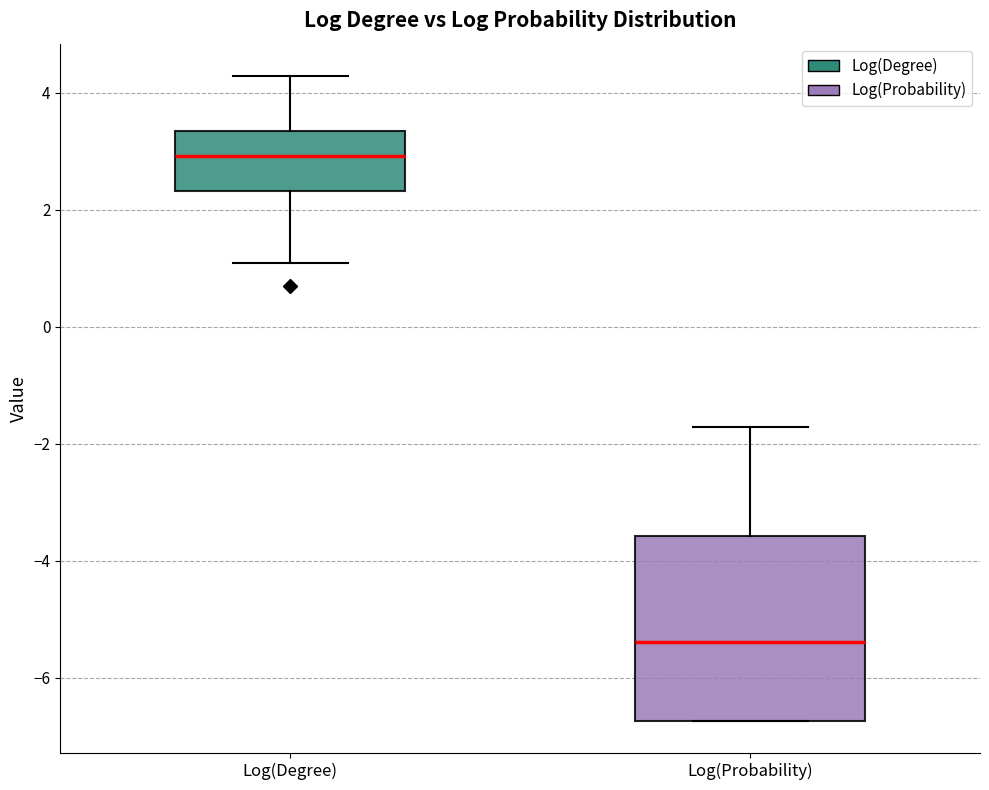

Where is the upper edge of the box for Log(Probability) on the y-axis? The values are not printed on the chart, so give them approximately, as read against the axis.

-3.6